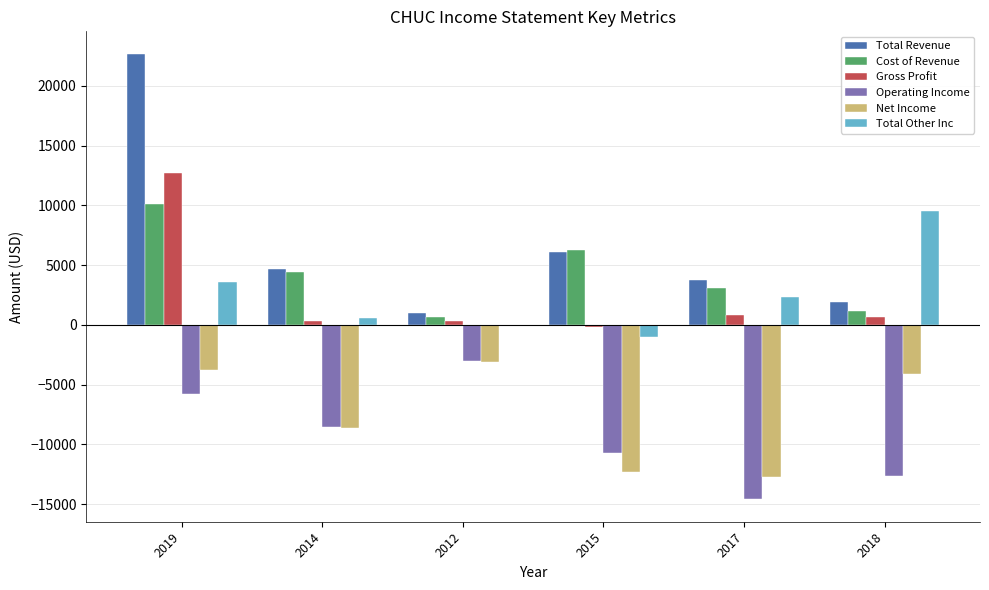

At which label does Total Revenue reach its peak?

2019